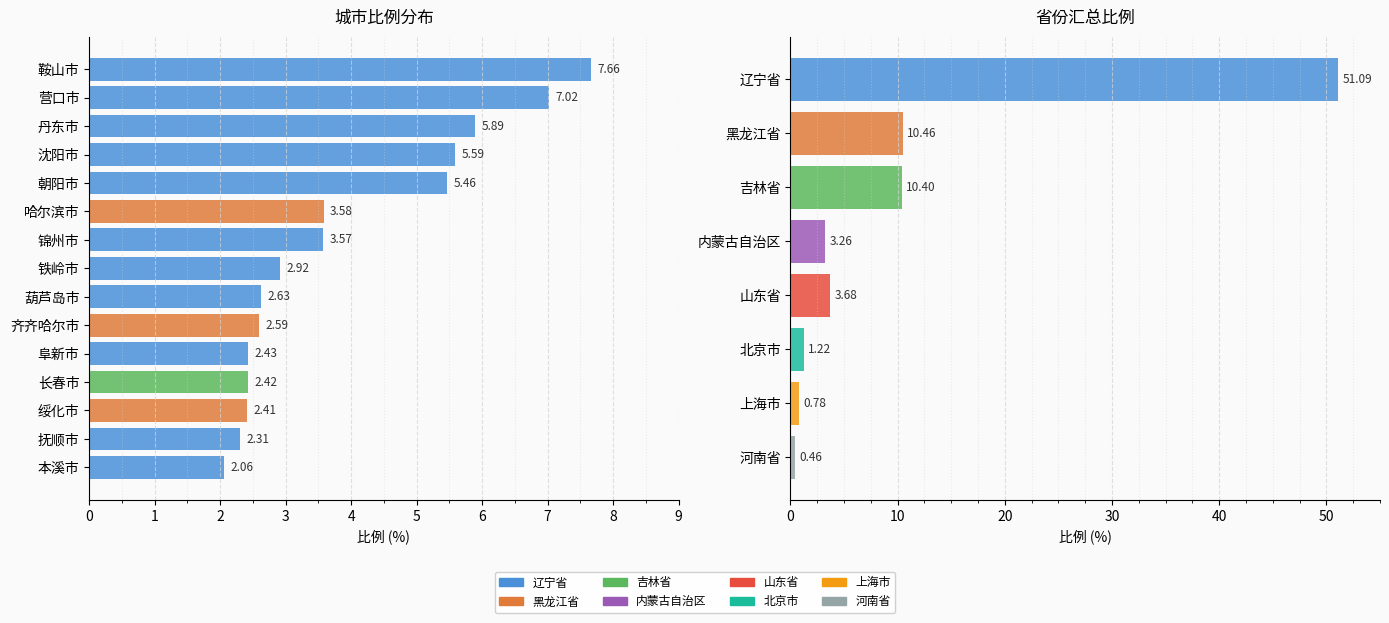

Are the bars horizontal?

Yes